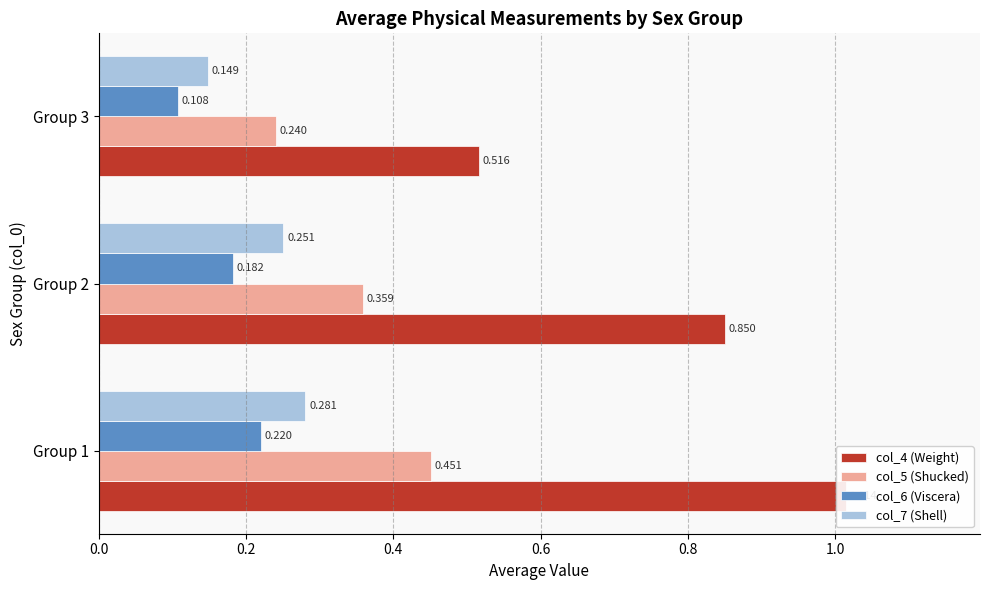

Is it true that col_4 (Weight) equals 1.0 at Group 1?

True